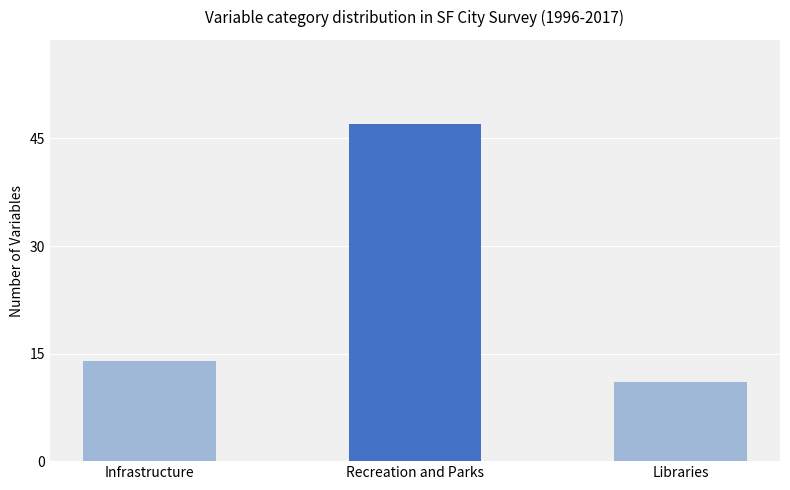

Does the chart contain stacked bars?

No